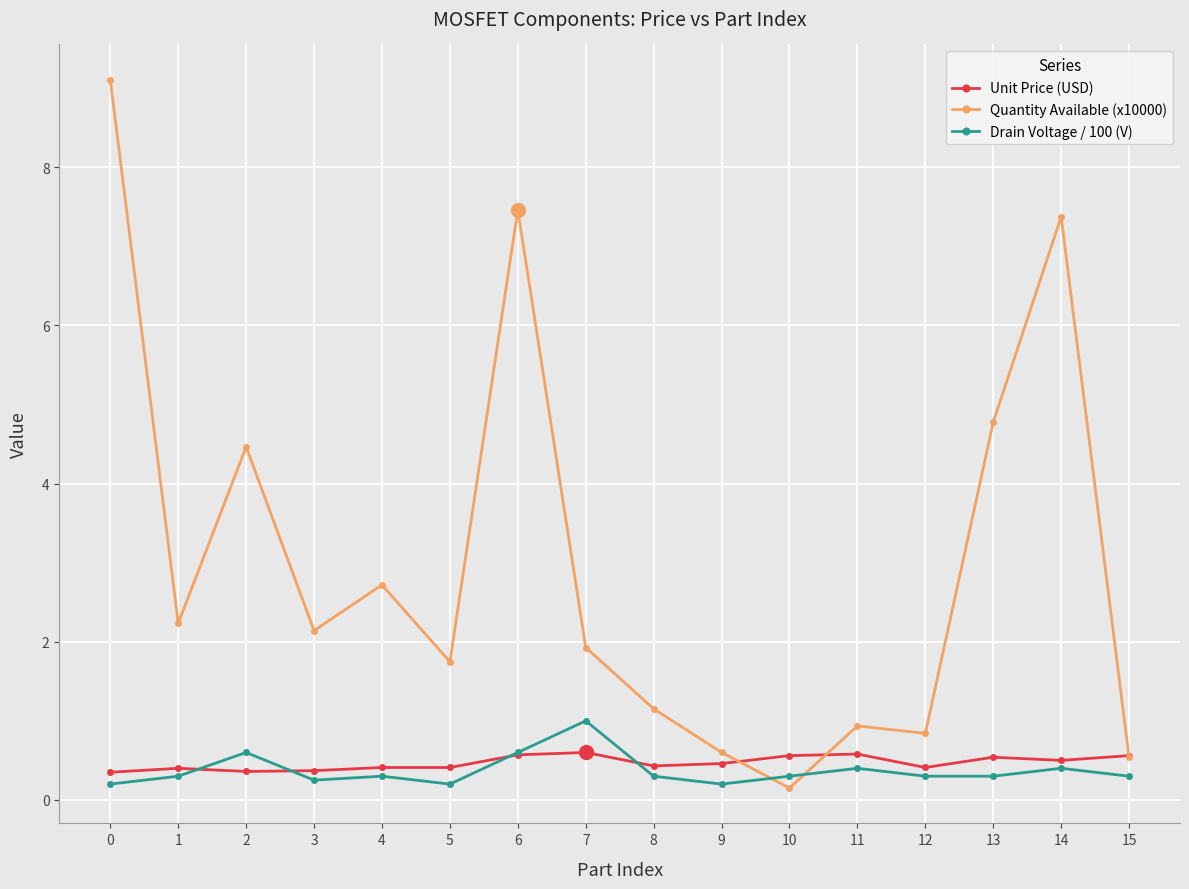

Is it true that Quantity Available (x10000) equals 0.6 at 9?

True